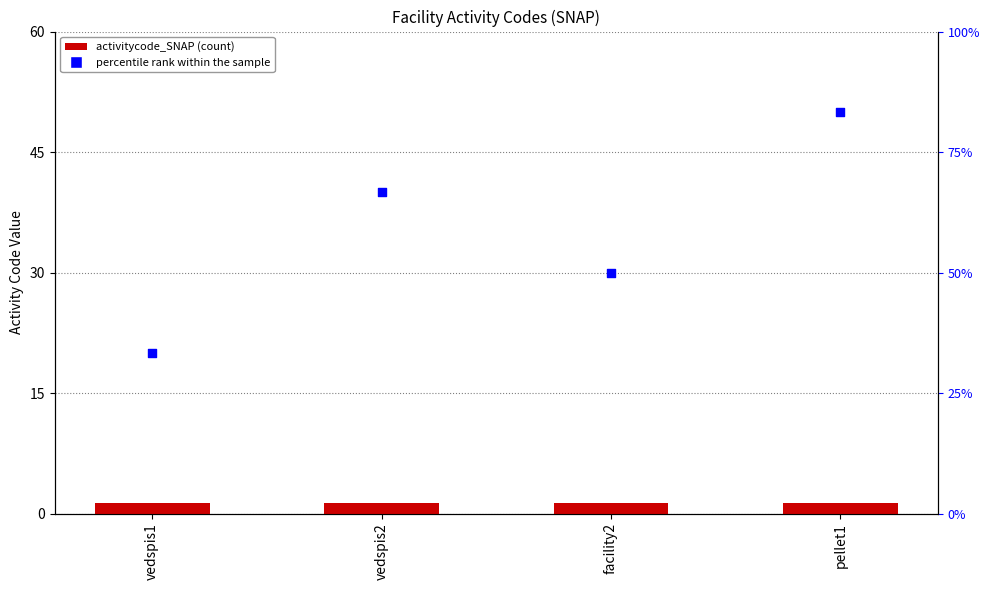

Which series reaches the minimum Y coordinate?

activitycode_SNAP